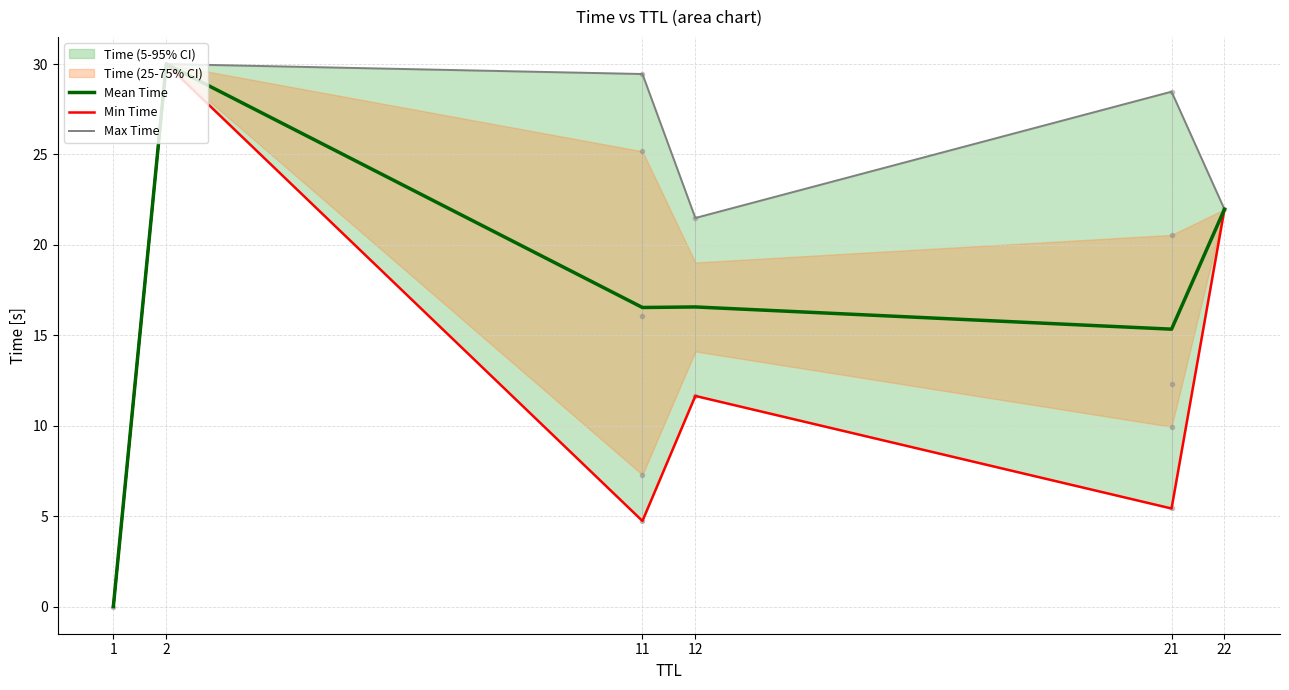

At which category does the chart reach its peak across all series?

2